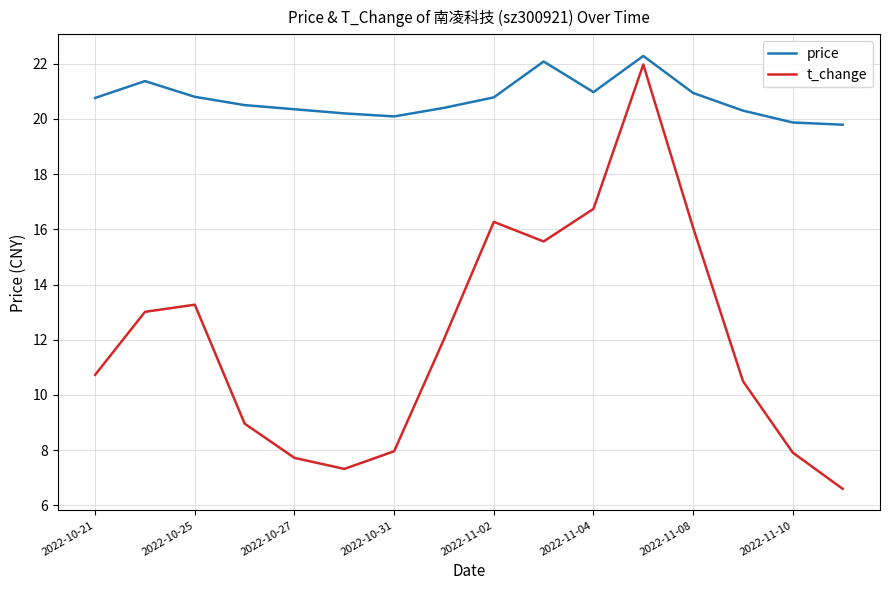

Which series has the largest range (max minus min)?

t_change